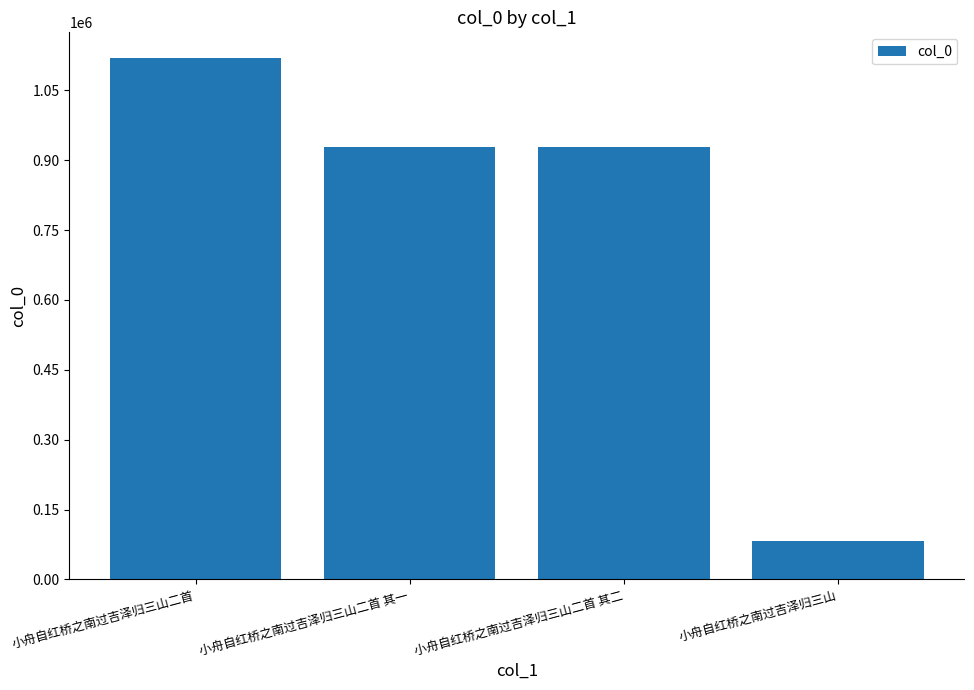

Which has a higher value, 小舟自红桥之南过吉泽归三山二首 or 小舟自红桥之南过吉泽归三山?

小舟自红桥之南过吉泽归三山二首